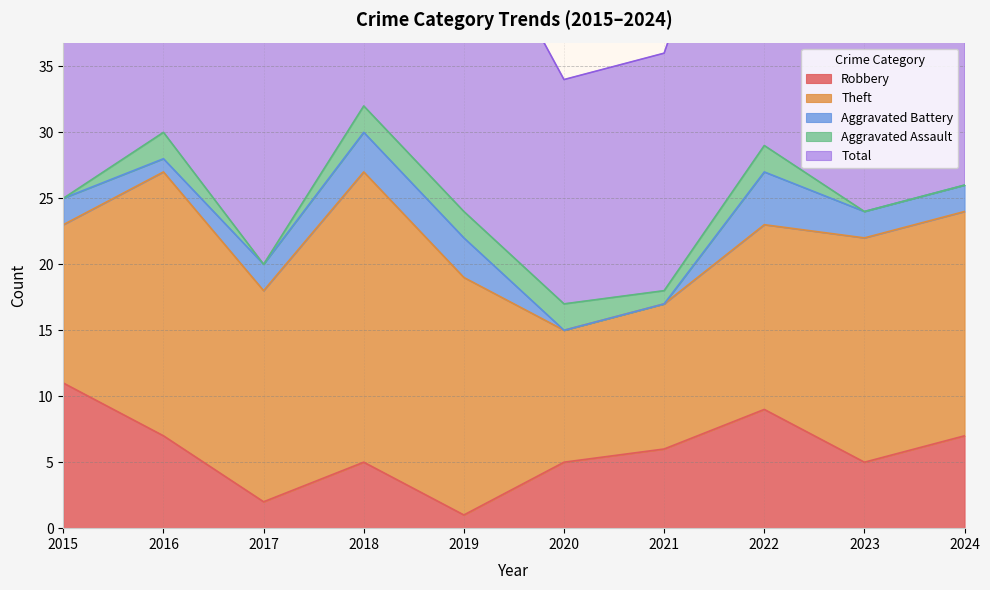

How many data points in Aggravated Battery are less than 2?

3